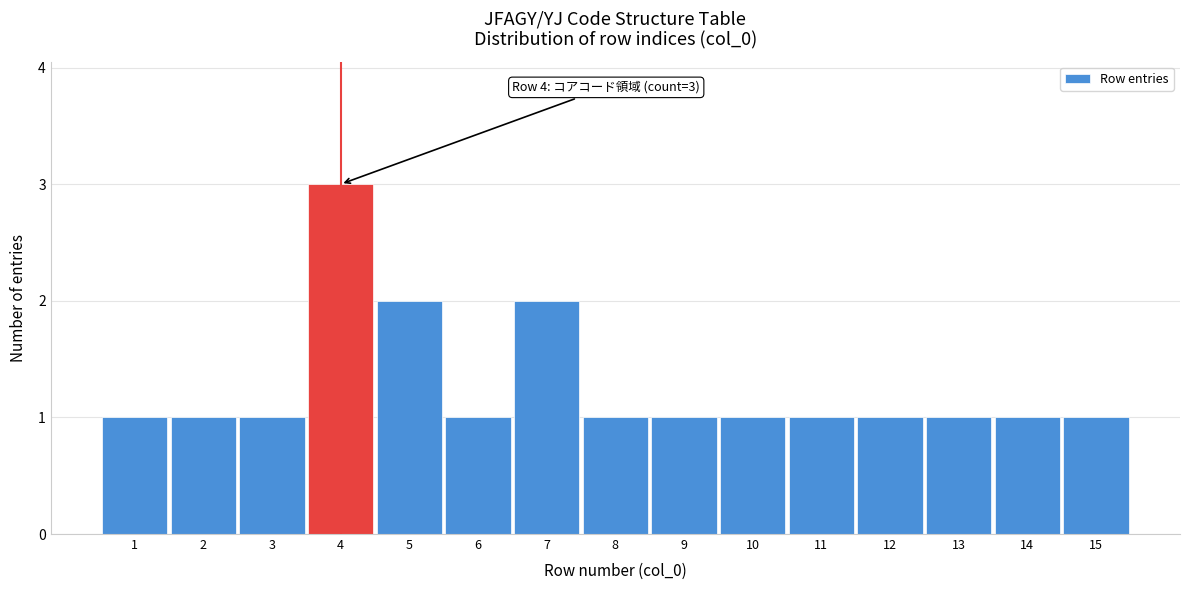

Reading left to right, transcribe all the data shown in this chart.

1=1	2=1	3=1	4=3	5=2	6=1	7=2	8=1	9=1	10=1	11=1	12=1	13=1	14=1	15=1